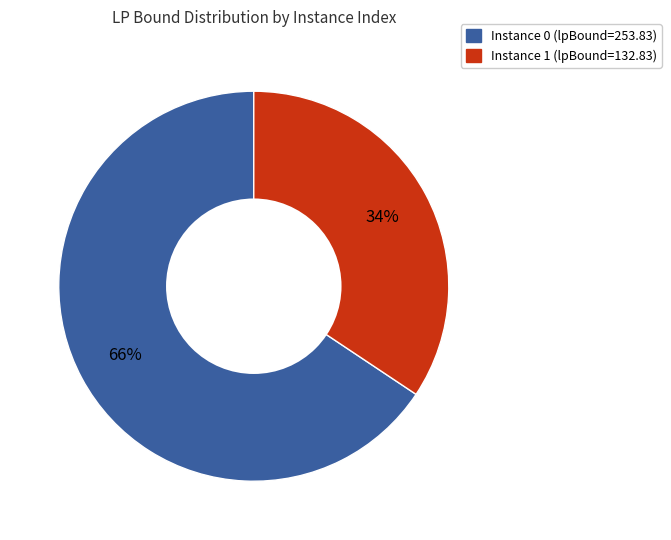

Is there any slice that represents more than half of the pie?

Yes